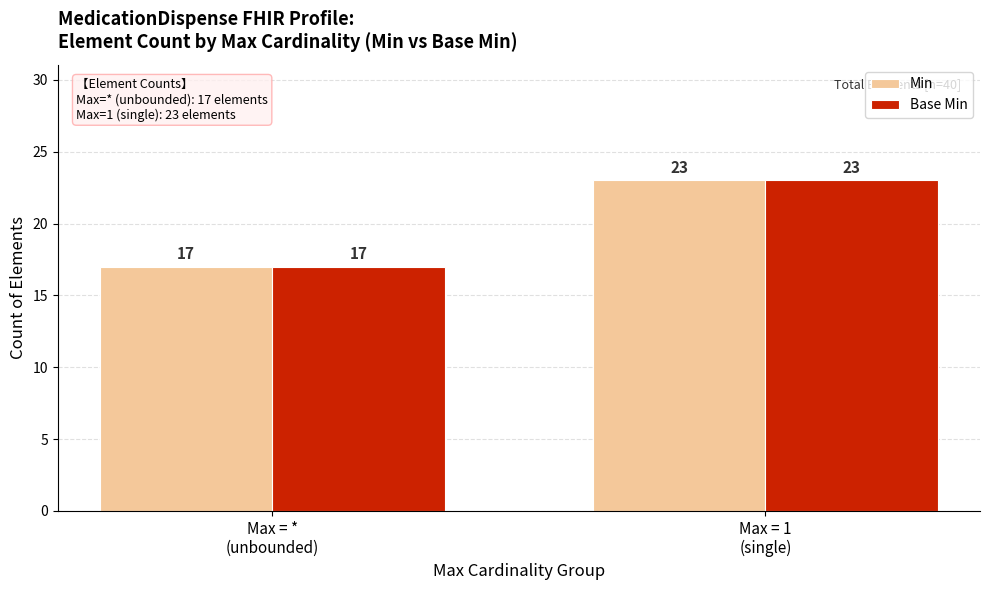

Rank the categories by Min value from highest to lowest.

Max = 1
(single), Max = *
(unbounded)